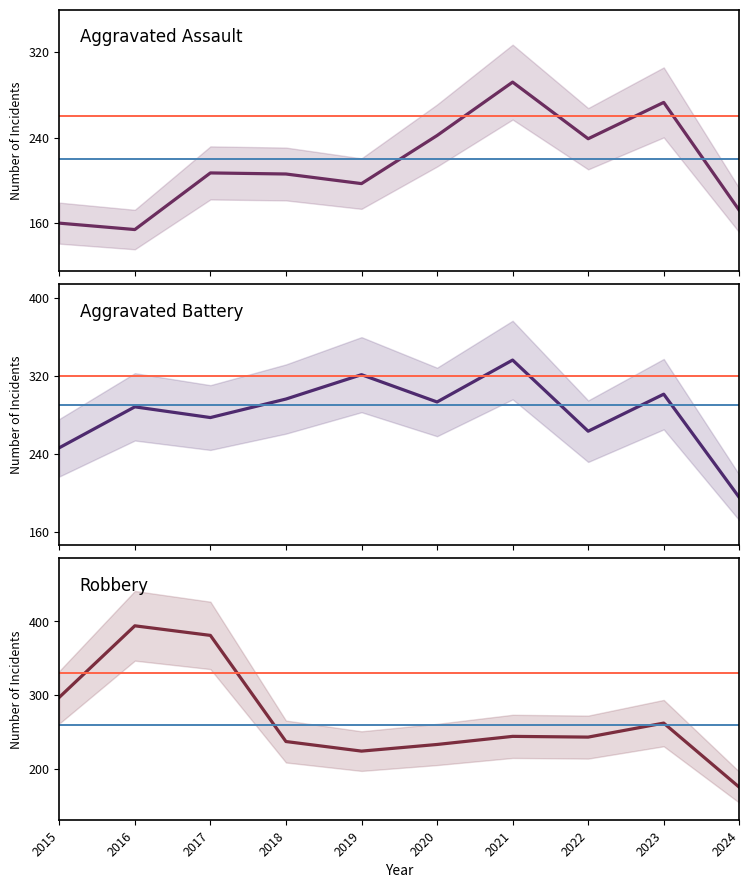

What is the difference between the highest and lowest values at 2023?

39